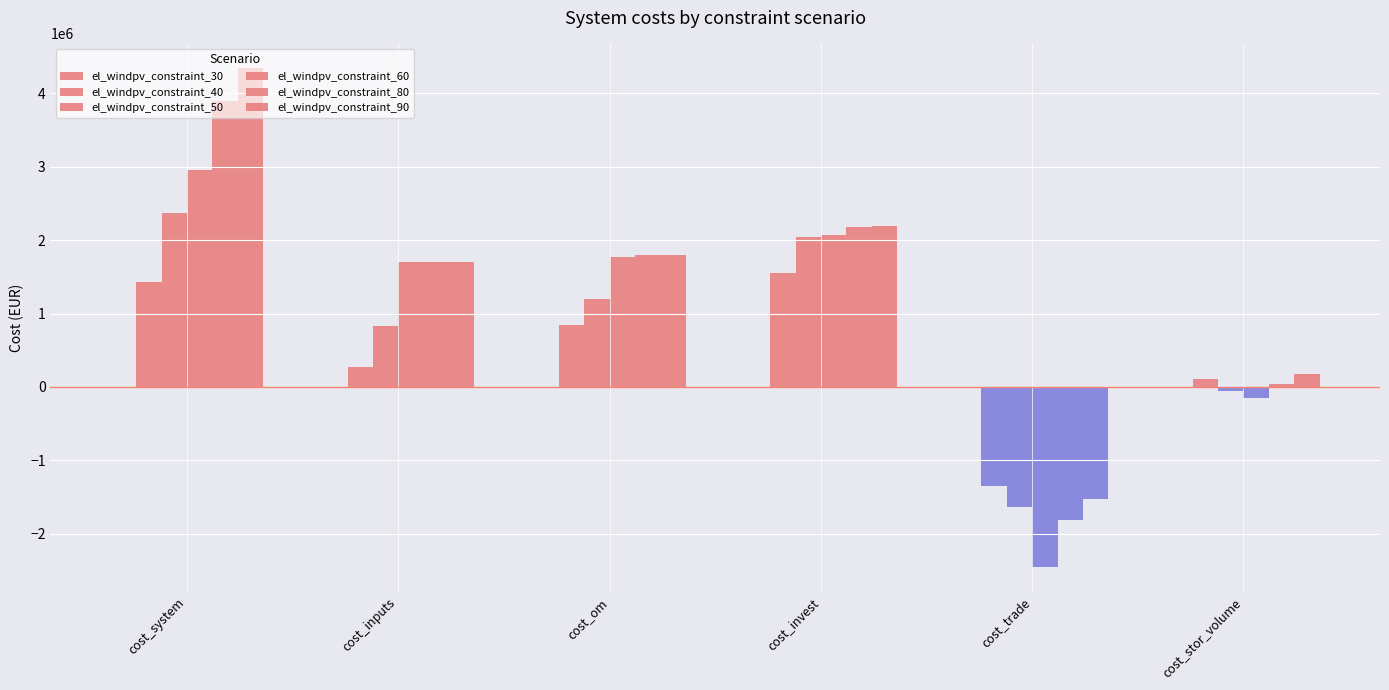

How many series are shown in this chart?

5